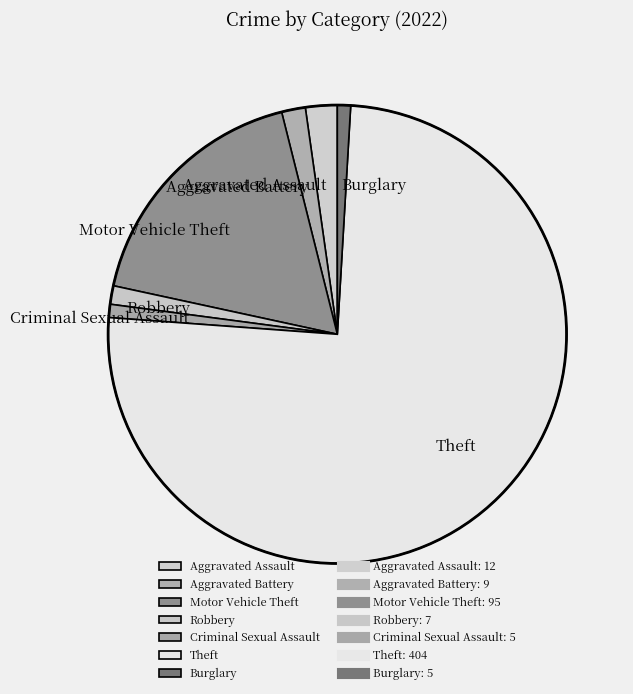

The Aggravated Battery slice represents 2% of the pie. True or false?

True